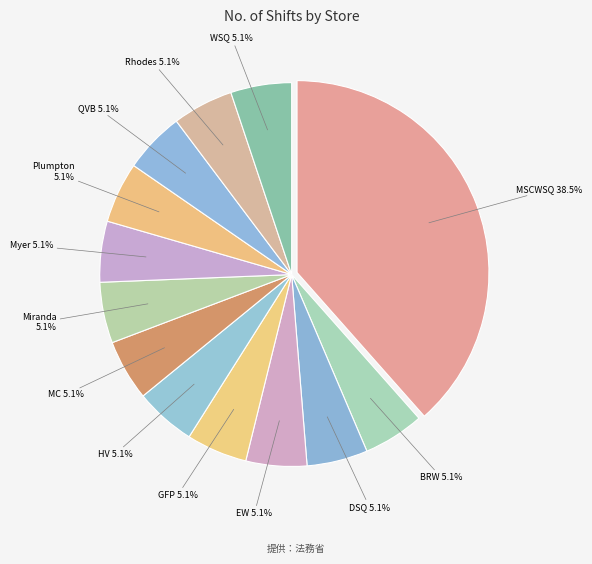

Does Rhodes account for over 50% of the chart?

No